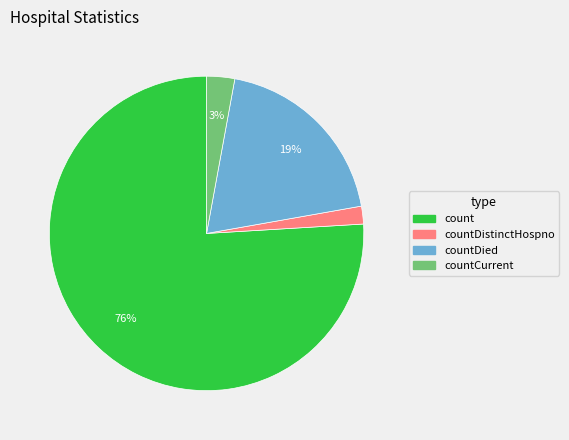

Does any single category account for the majority?

Yes